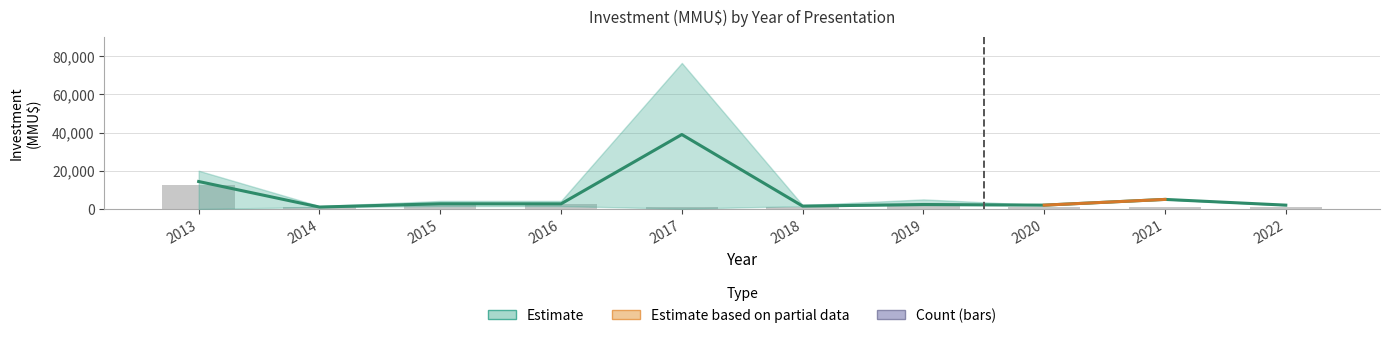

Which series has the largest range (max minus min)?

investment_mean